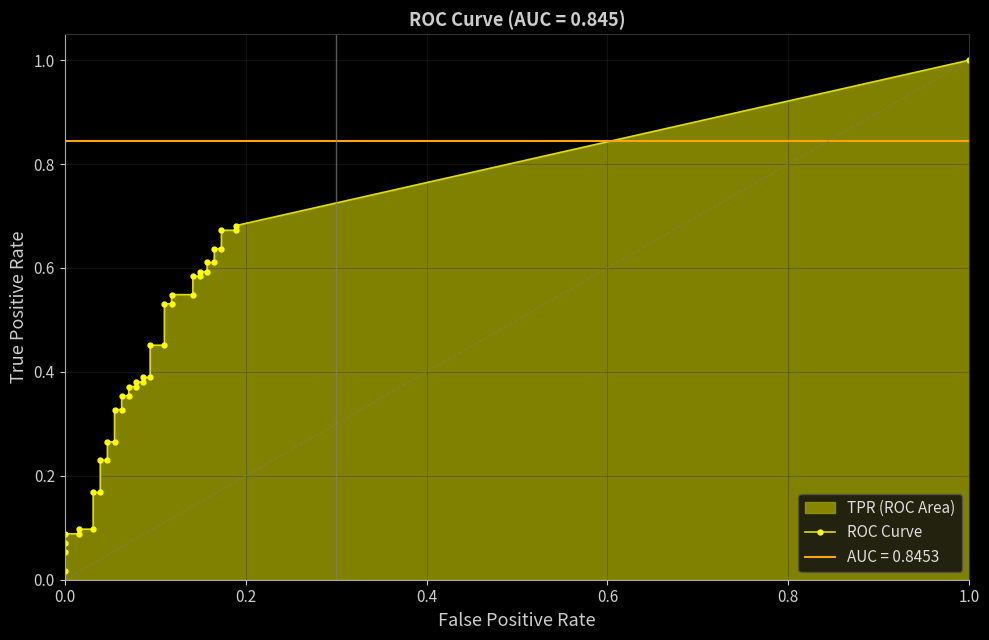

True or false: tpr and fpr intersect in this chart.

False